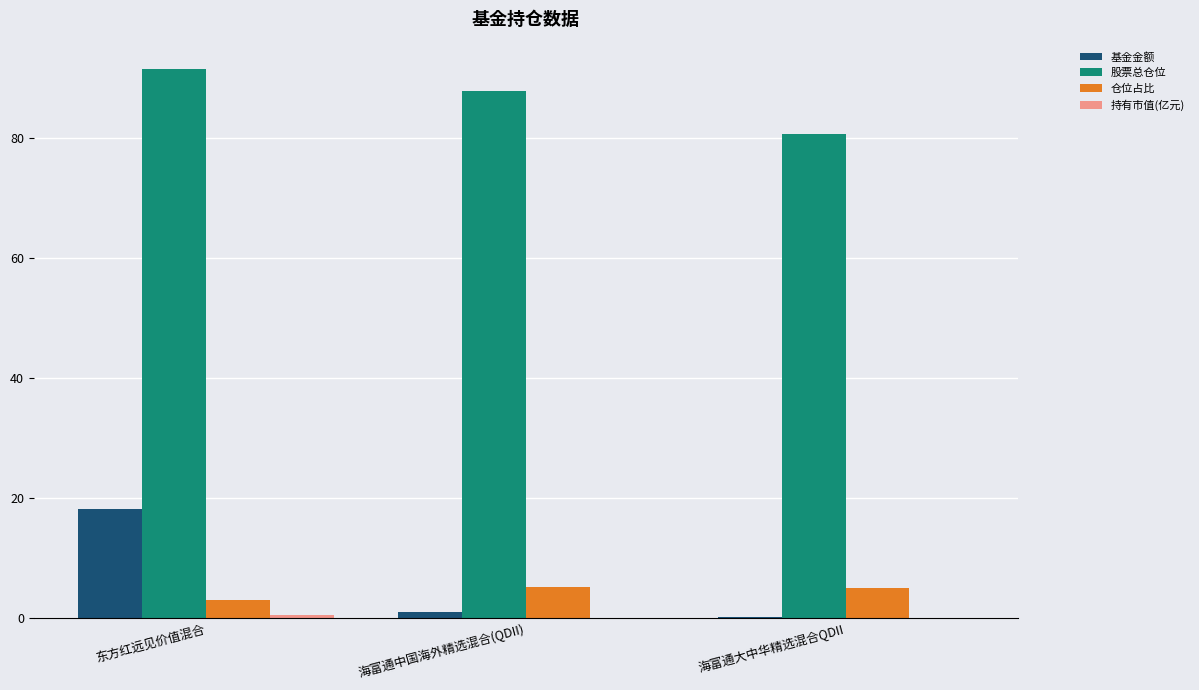

Which category has the highest value in the 基金金额 series?

东方红远见价值混合